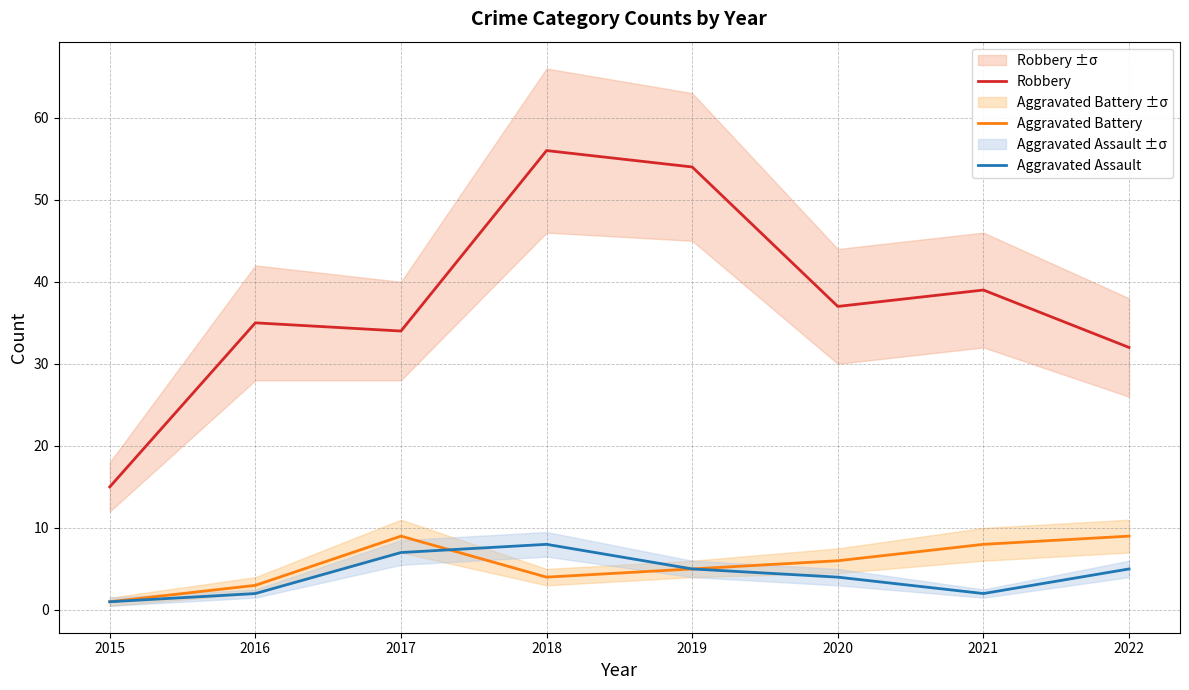

Which series has the largest total across all categories?

Robbery